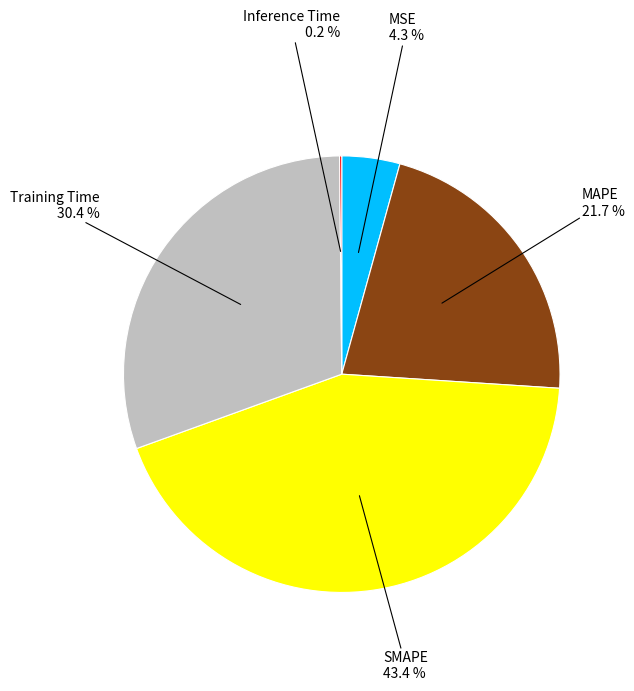

Does any single category account for the majority?

No